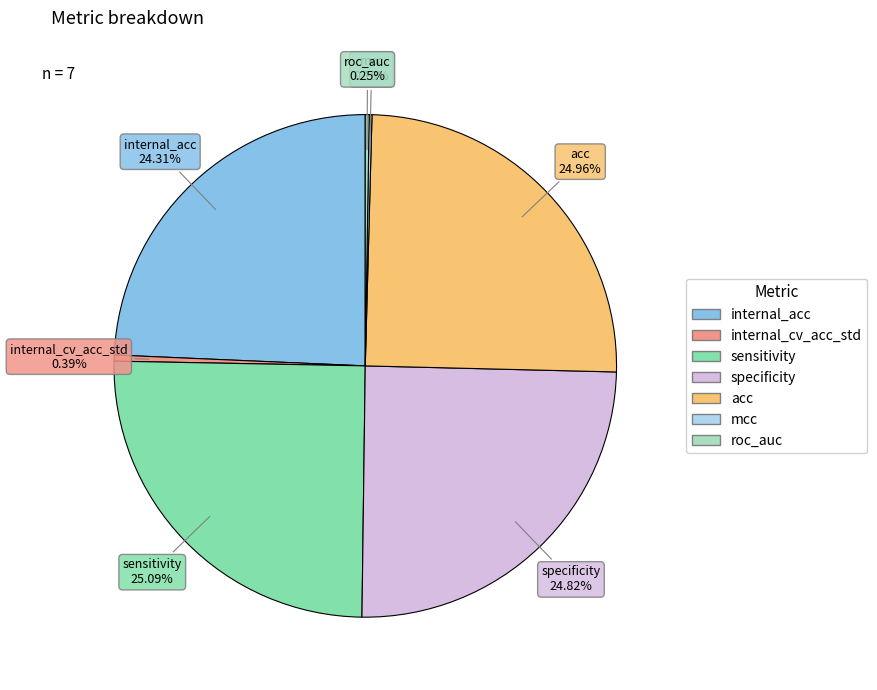

Approximately how many times larger is the value at sensitivity compared to internal_cv_acc_std?

64.0